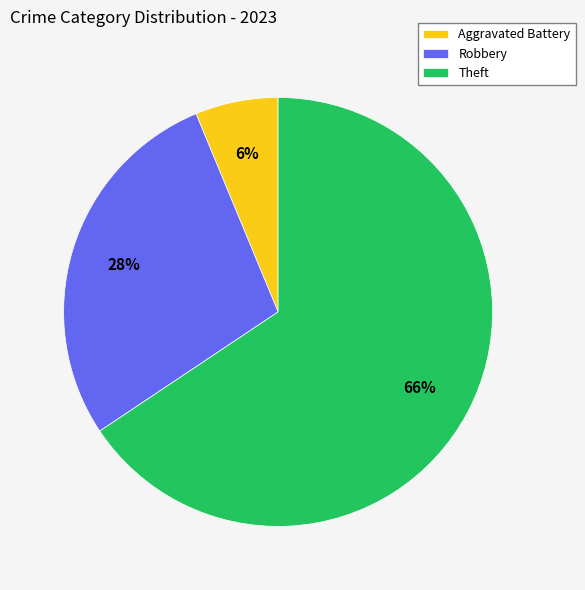

Which category has the biggest portion of the pie?

Theft